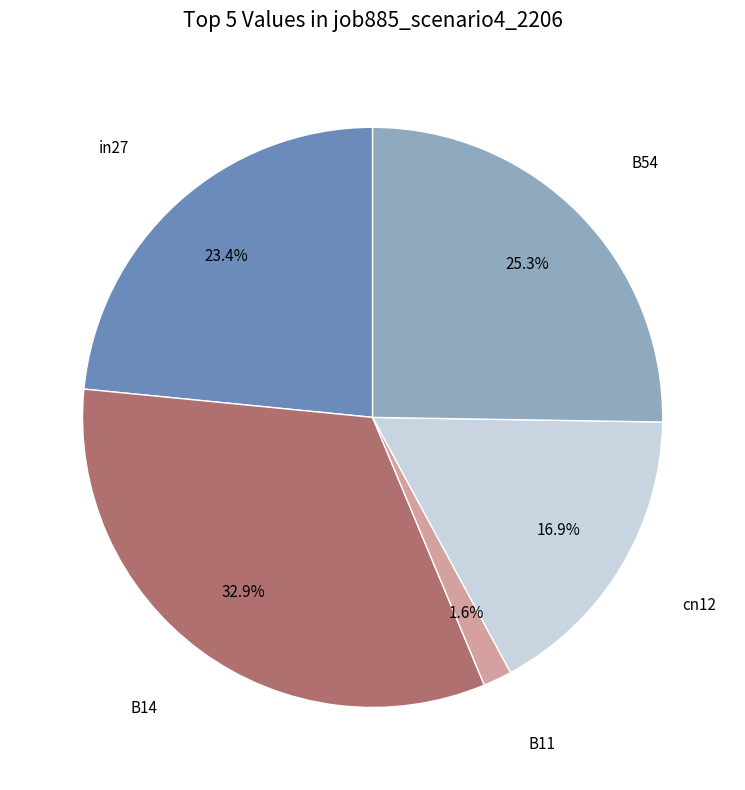

Is there any slice that represents more than half of the pie?

No